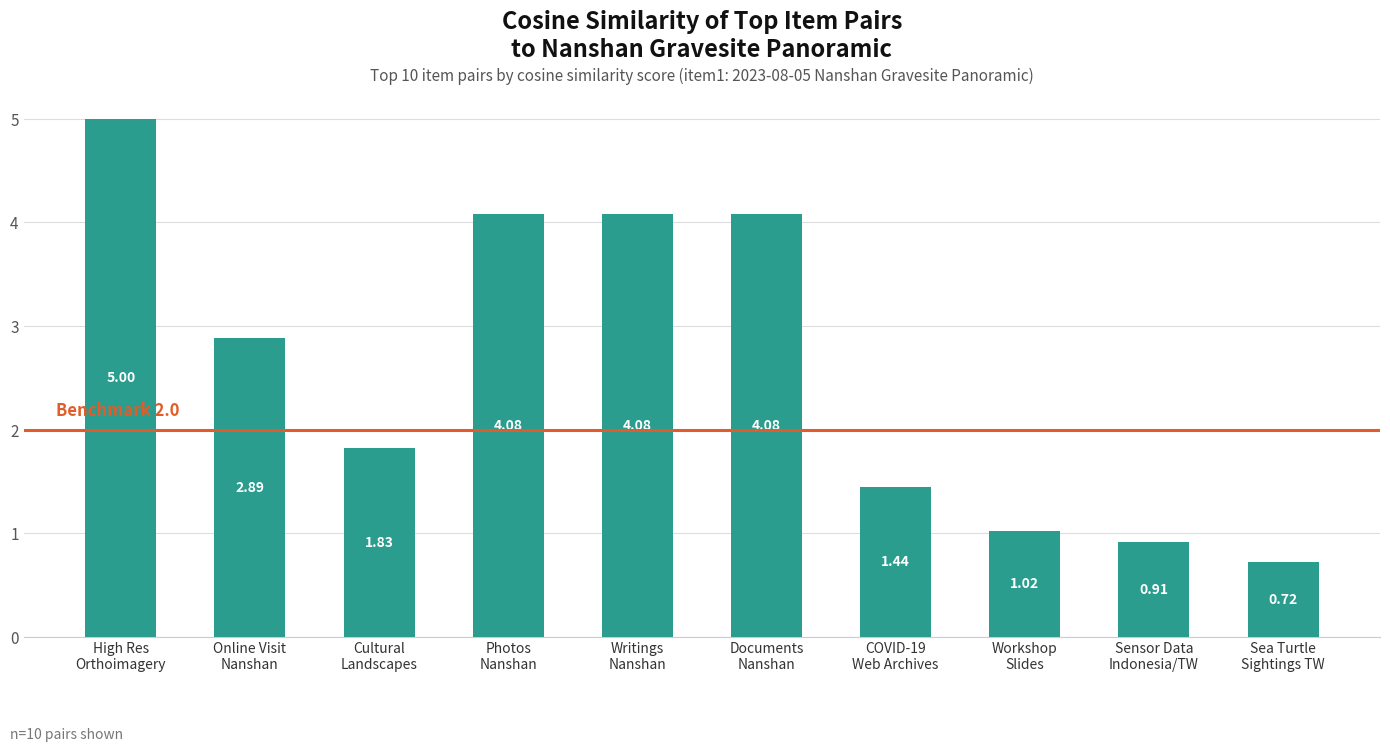

What is the difference between the second highest and minimum values?

3.4